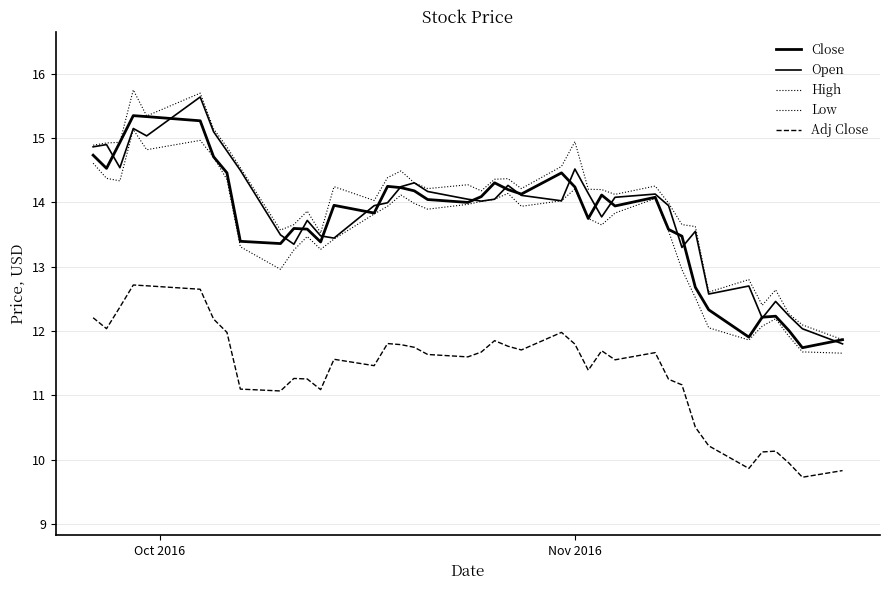

Does the chart display data point markers on the line(s)?

No